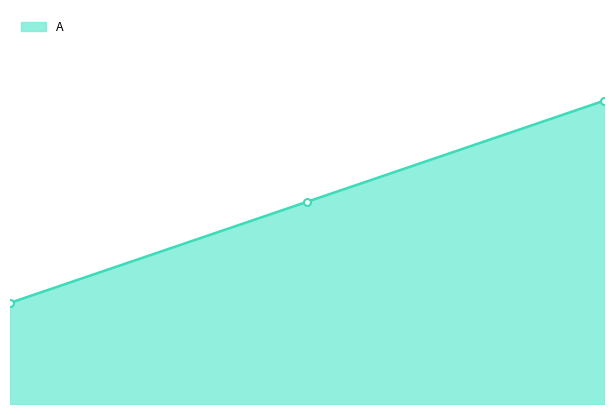

Does the chart have visible grid lines?

No